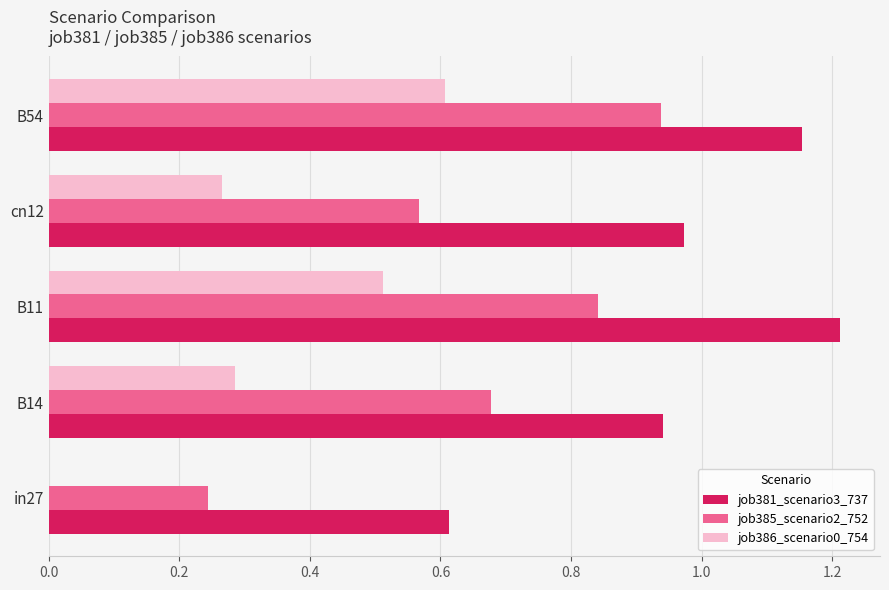

Between cn12 and B54, which series saw the biggest shift?

job385_scenario2_752